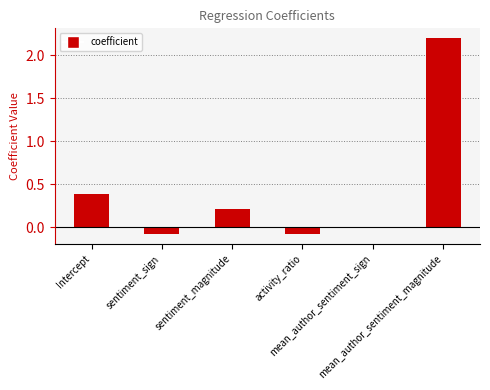

Between mean_author_sentiment_magnitude and sentiment_sign, which is larger?

mean_author_sentiment_magnitude